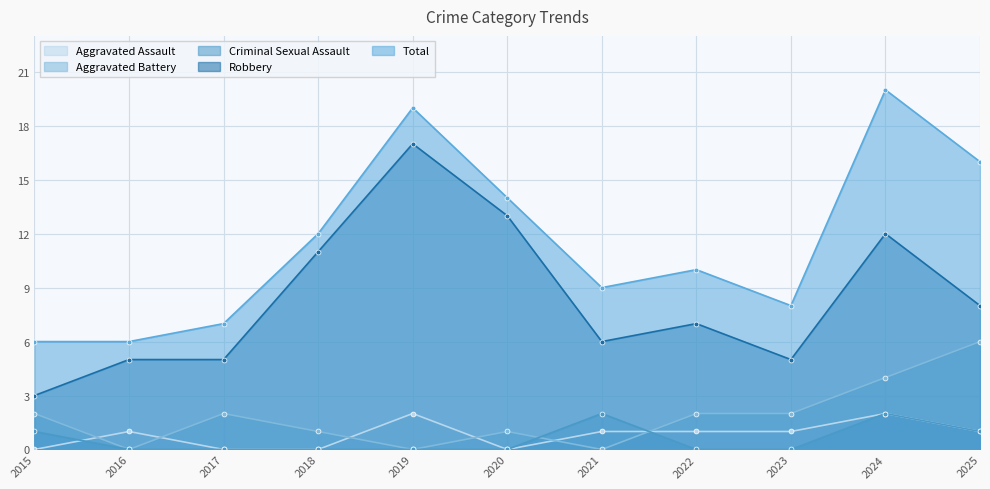

At 2021, list the series in order from smallest to largest.

Aggravated Battery, Aggravated Assault, Criminal Sexual Assault, Robbery, Total